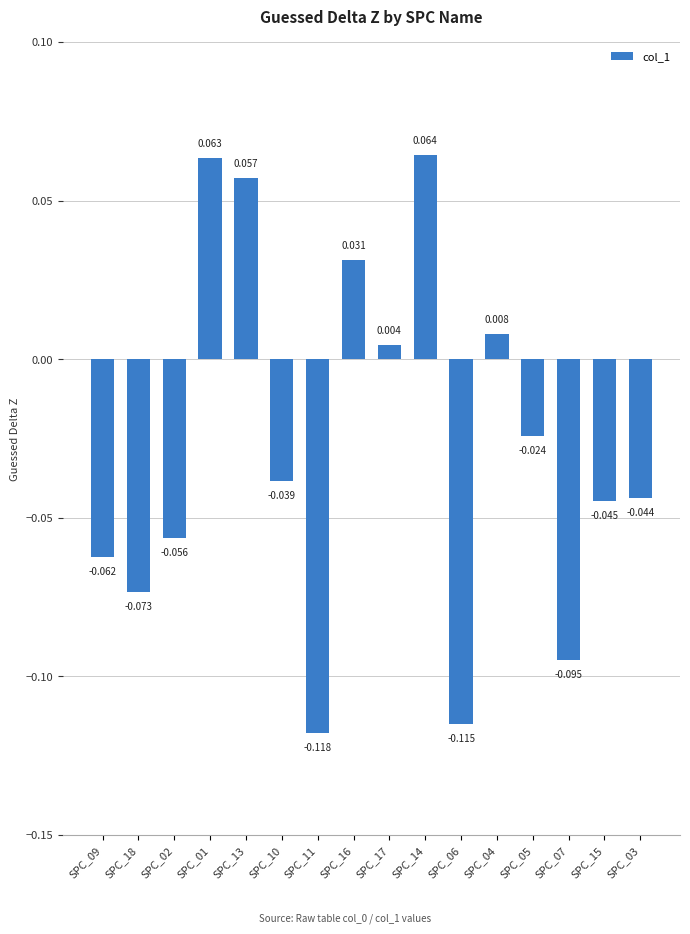

What is the label of the 1st bar from the right?

SPC_03